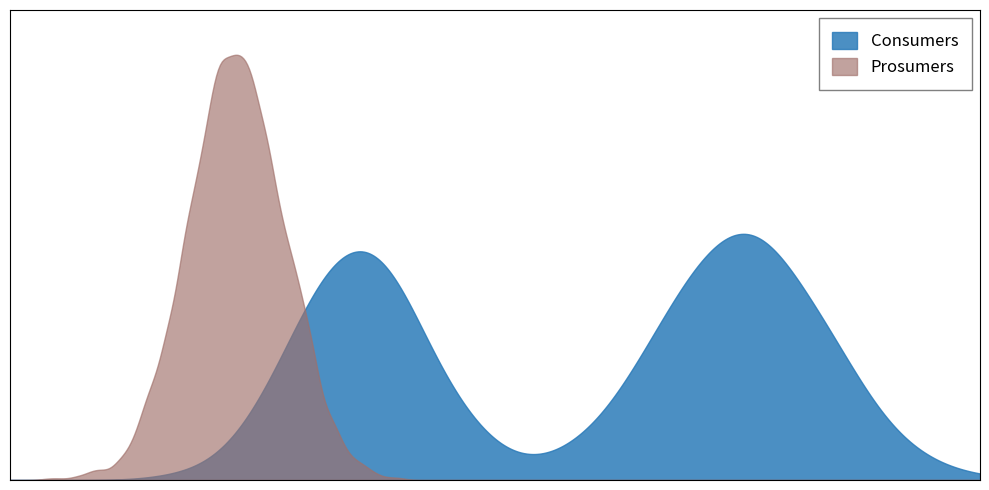

What is the sum of the Consumers values at 10 and 6?

1270